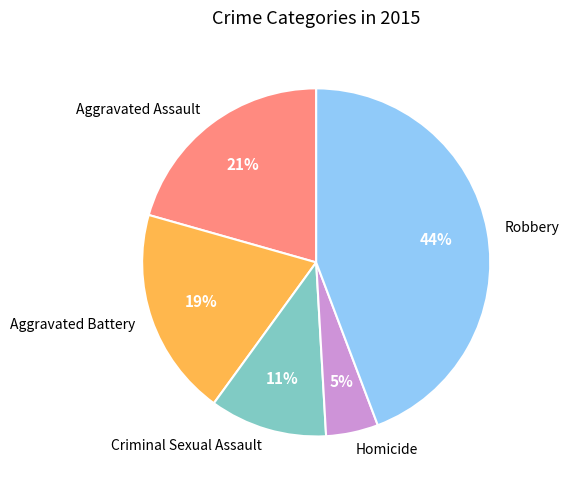

Which slice is the largest?

Robbery